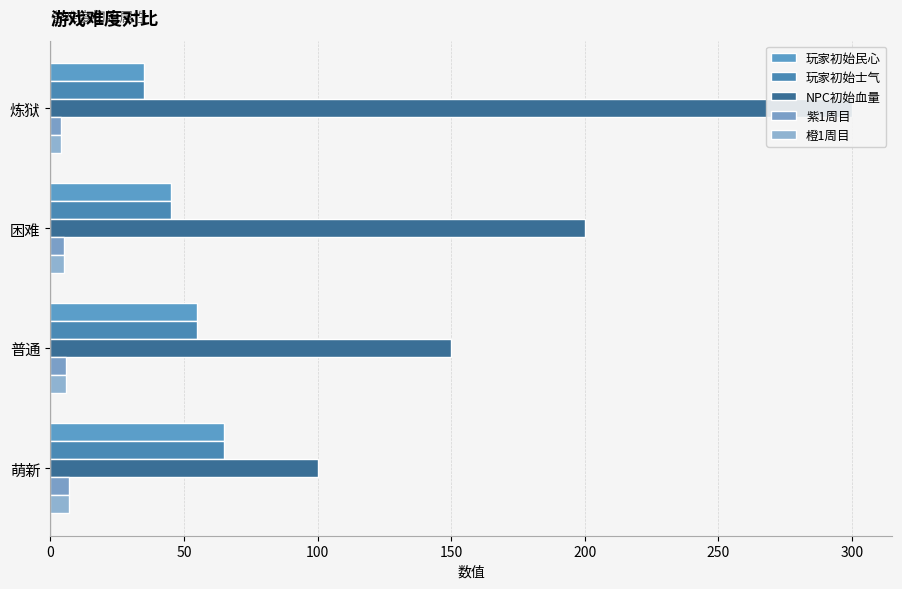

What is the total value across all series at 普通?

272